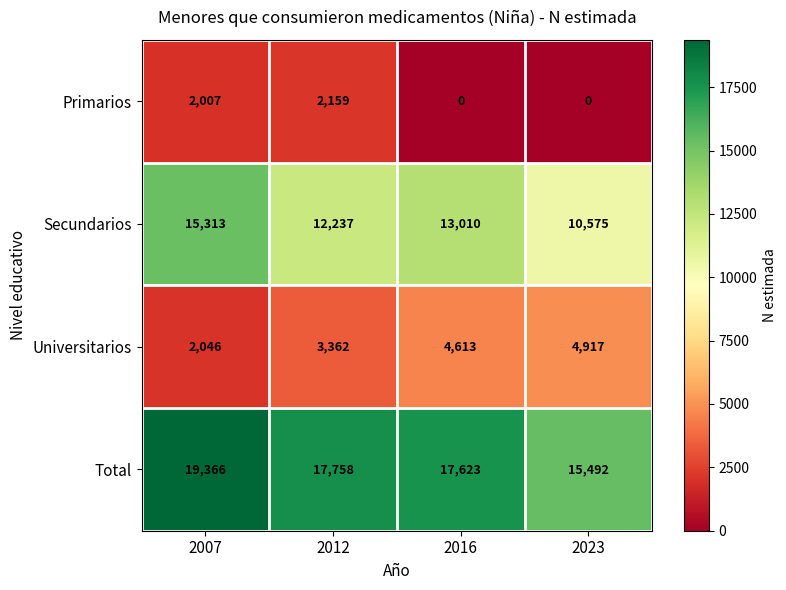

Rank the series at 2007 from highest to lowest value.

Total, Secundarios, Universitarios, Primarios